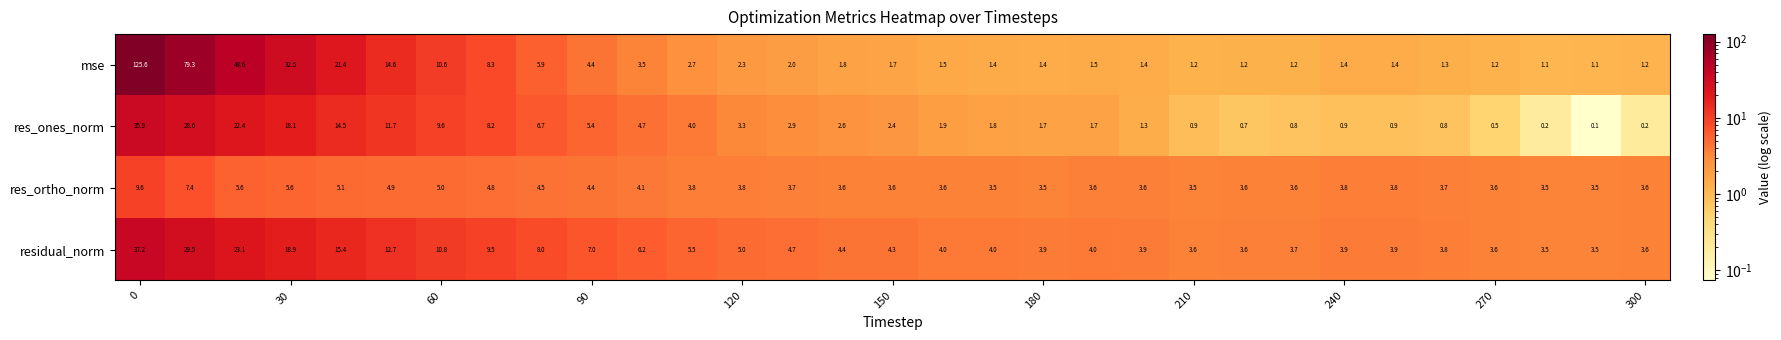

What is the minimum value for mse?

1.1